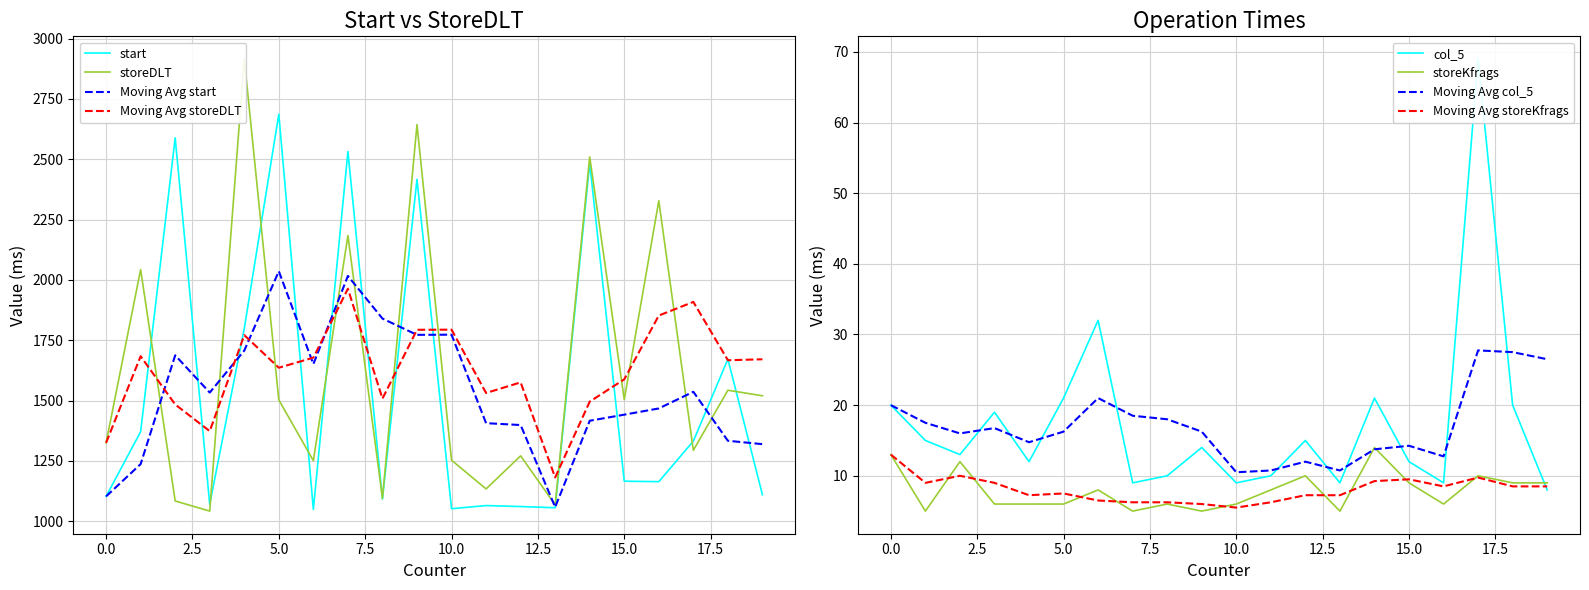

What is the lowest value of the start series?

1049.0